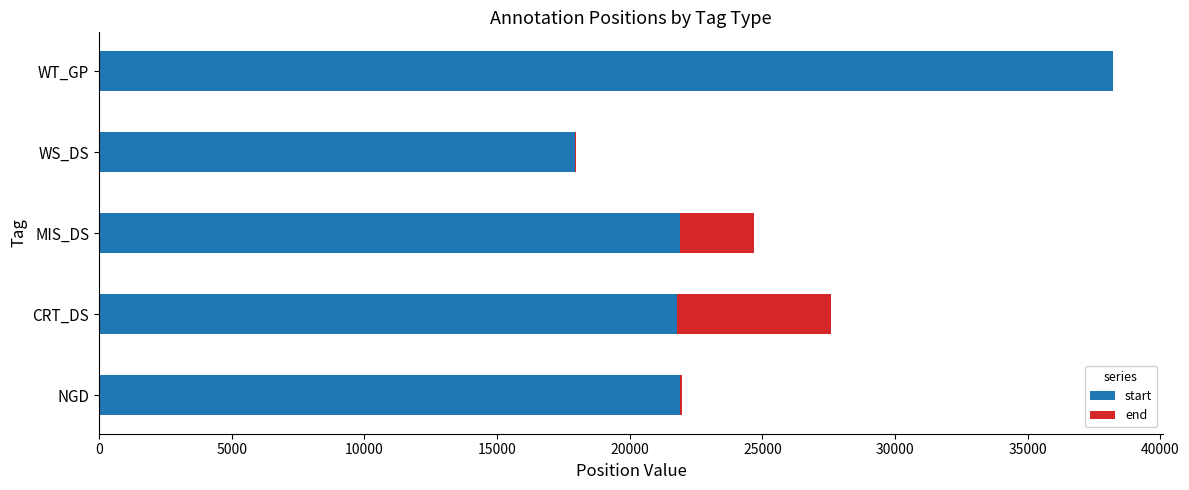

What is the sum of all start values?

121737